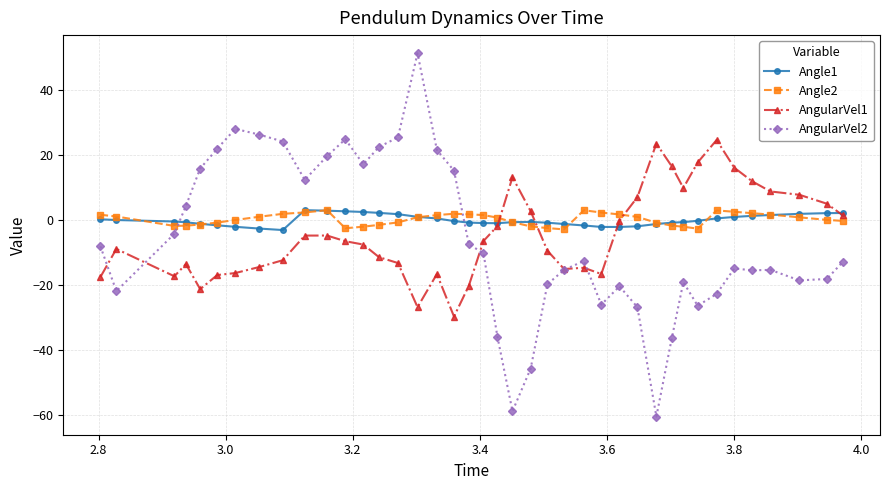

Which series has the widest spread of values?

AngularVel2